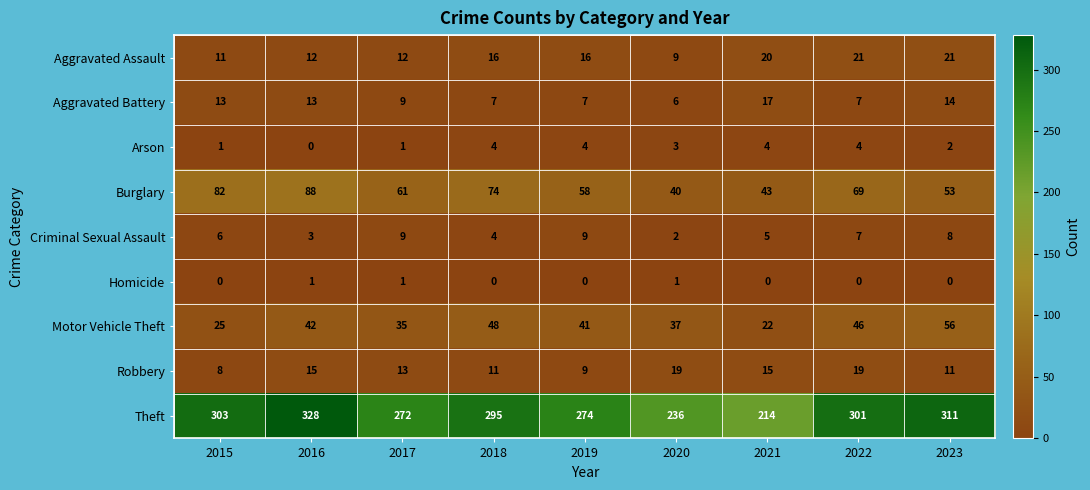

Count the number of data series in this chart.

9